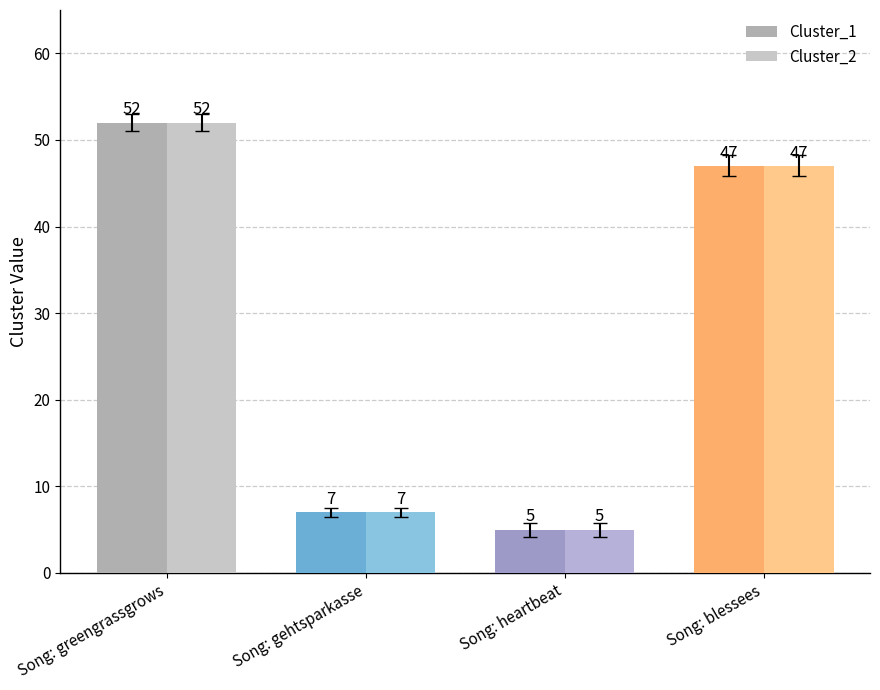

The Cluster_2 series shows 2 at Song: gehtsparkasse. True or false?

False